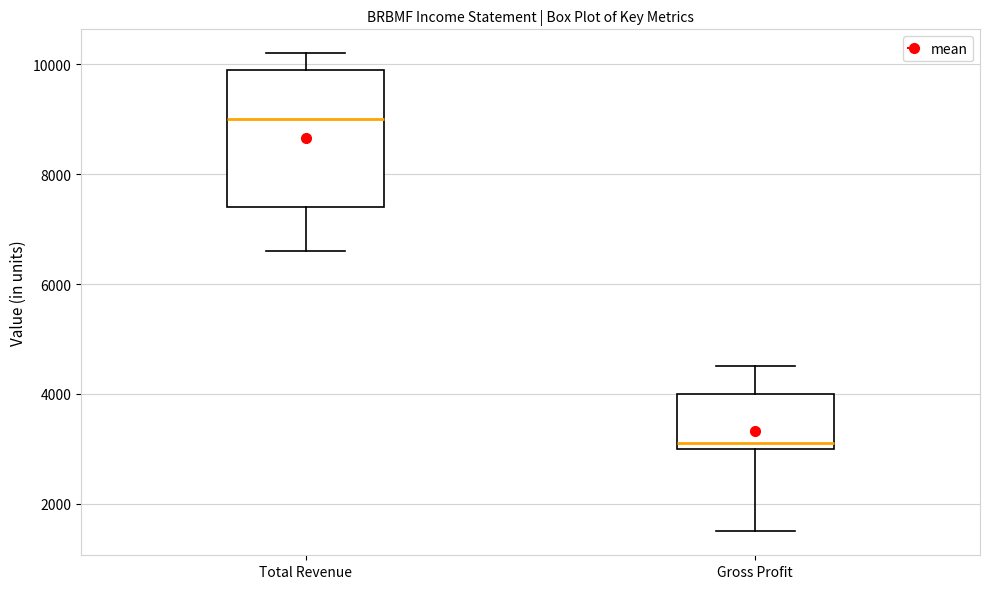

Where is the upper edge of the box for Gross Profit on the y-axis? The values are not printed on the chart, so give them approximately, as read against the axis.

4000